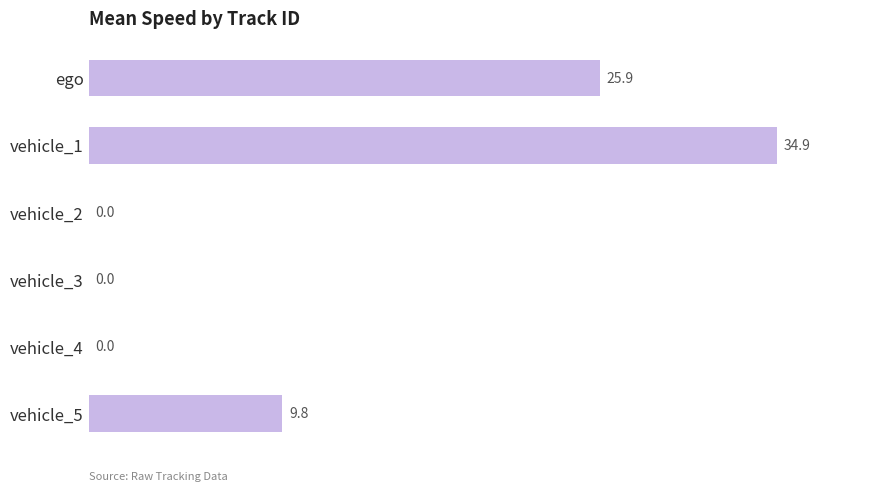

Which has a higher value, vehicle_5 or vehicle_3?

vehicle_5